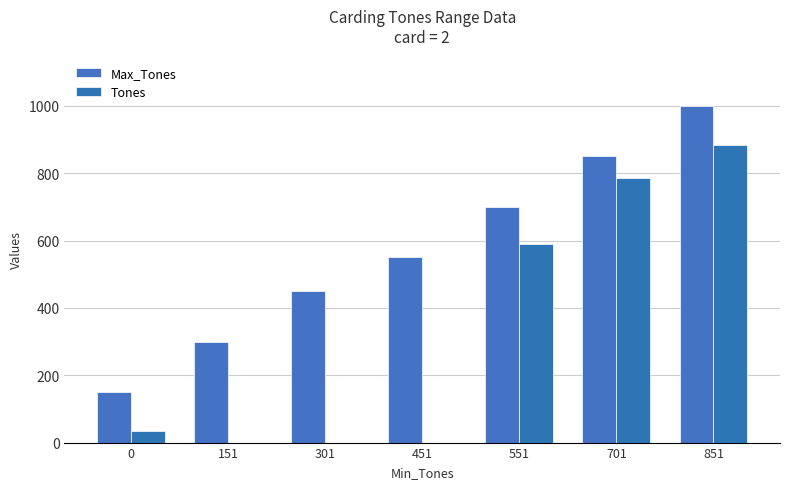

What is the total value across all series at 0?

183